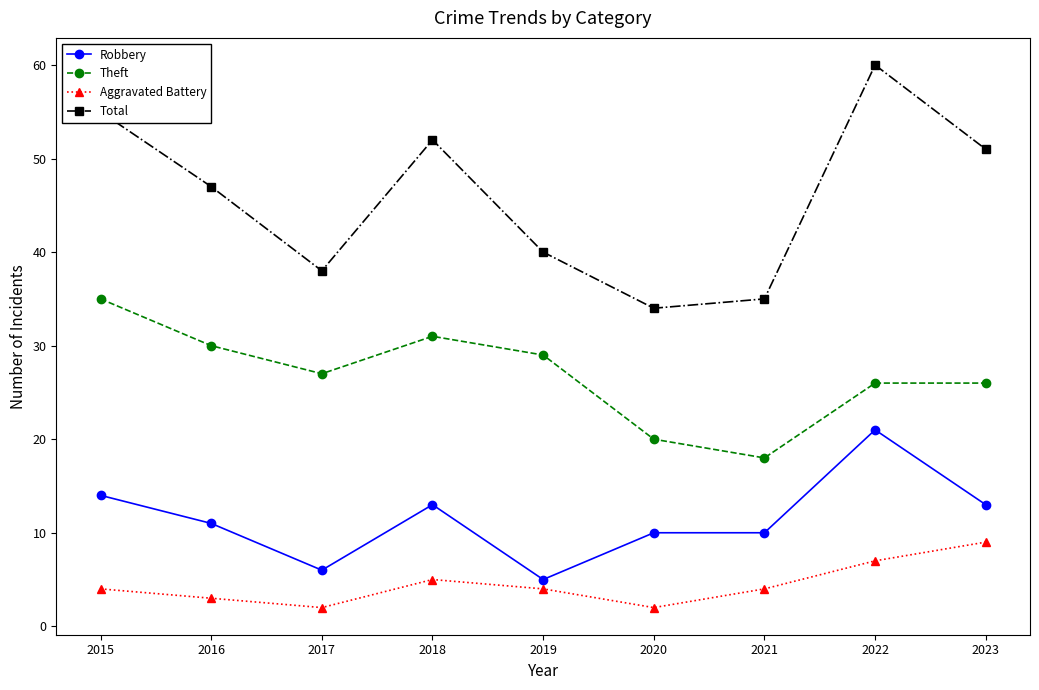

Reading right to left, extract all data points from this chart.

Robbery: 2023=13	2022=21	2021=10	2020=10	2019=5	2018=13	2017=6	2016=11	2015=14
Theft: 2023=26	2022=26	2021=18	2020=20	2019=29	2018=31	2017=27	2016=30	2015=35
Aggravated Battery: 2023=9	2022=7	2021=4	2020=2	2019=4	2018=5	2017=2	2016=3	2015=4
Total: 2023=51	2022=60	2021=35	2020=34	2019=40	2018=52	2017=38	2016=47	2015=55